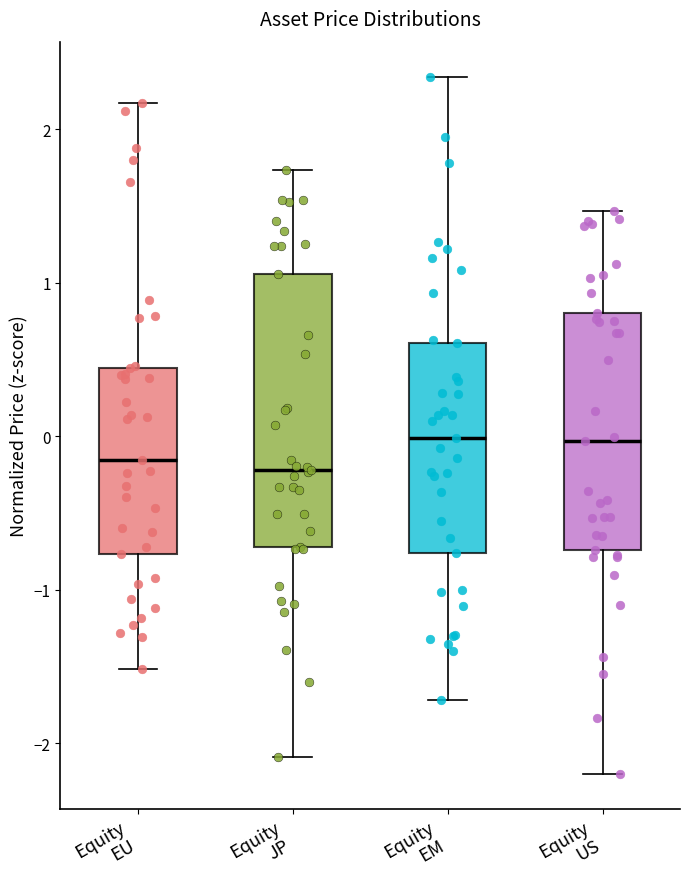

Where does the lower whisker of the box for Equity EM end on the y-axis? The values are not printed on the chart, so give them approximately, as read against the axis.

-1.7